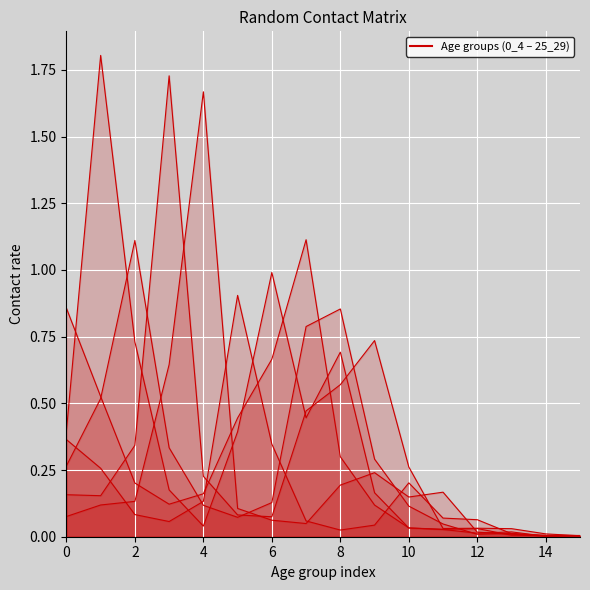

What value does the 10_14 series have at 7?

0.8